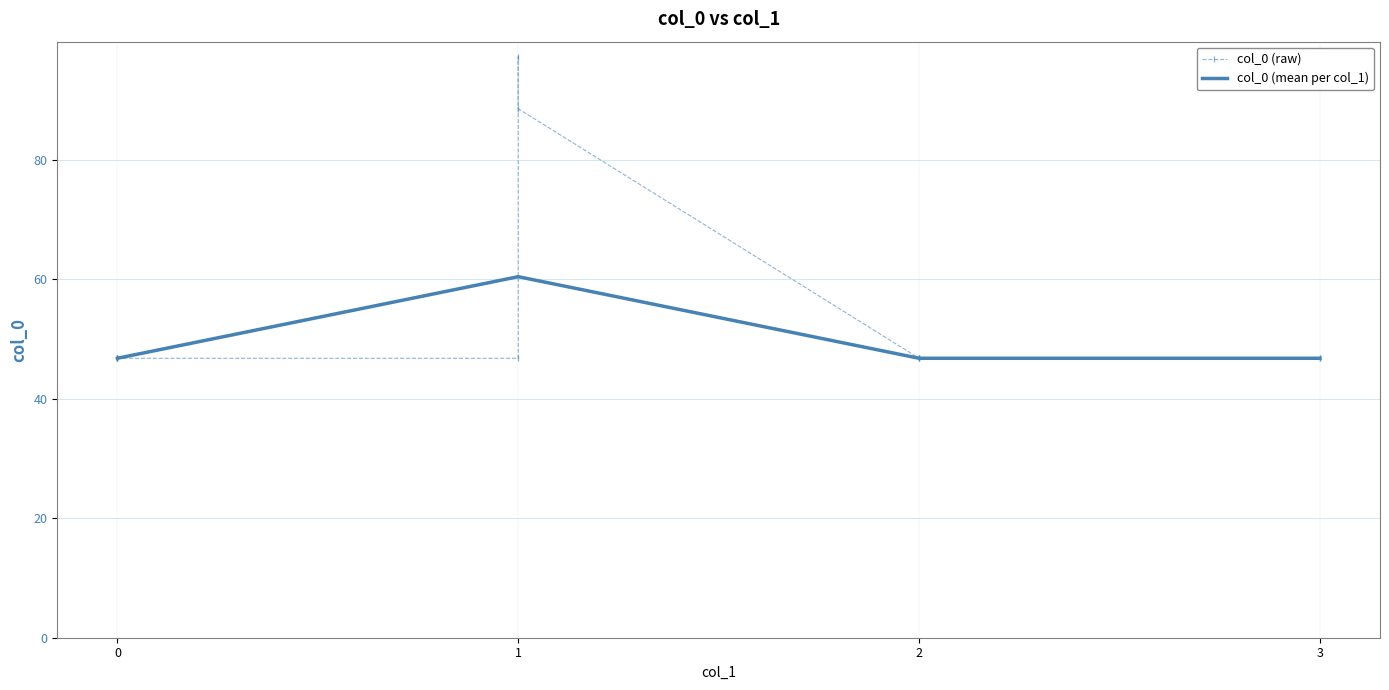

Rank the categories by value from highest to lowest.

1, 1, 0, 0, 0, 0, 1, 2, 2, 2, 3, 3